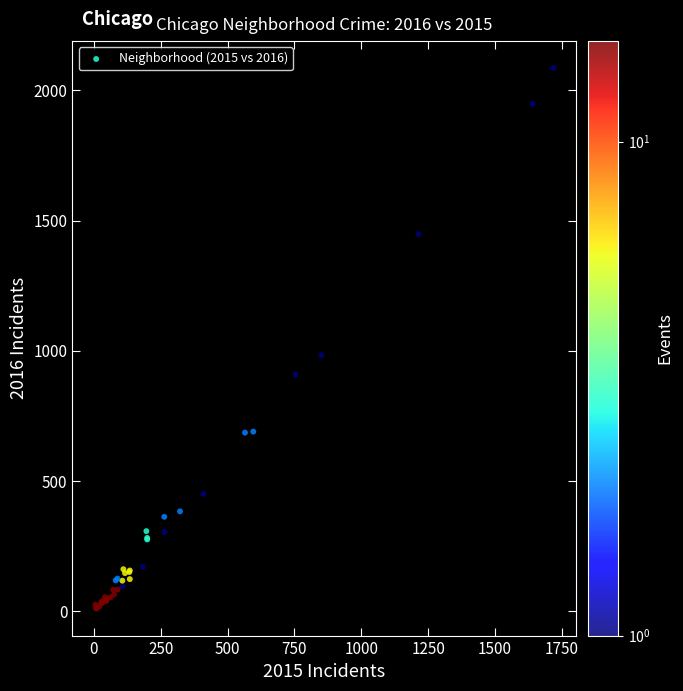

What Y value in the scatter plot is closest to 1048?

983